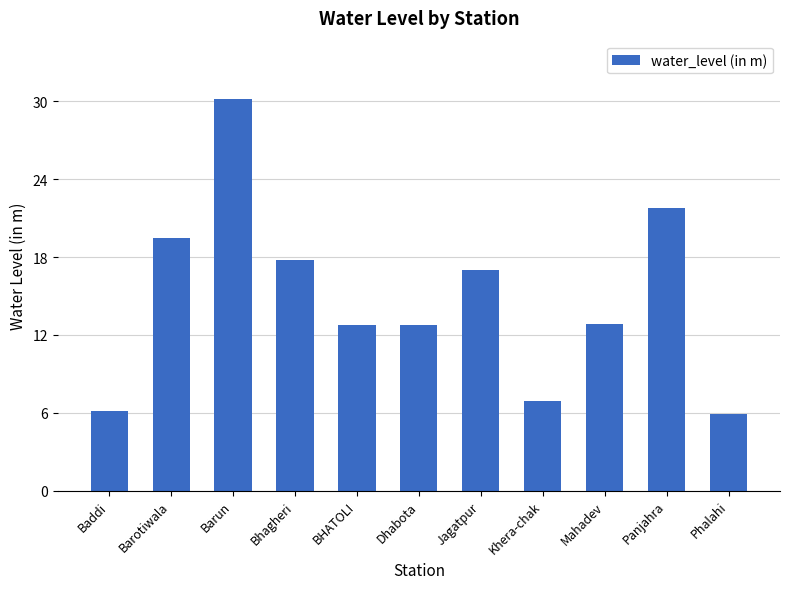

Where is the data nearest to the value 18?

Bhagheri